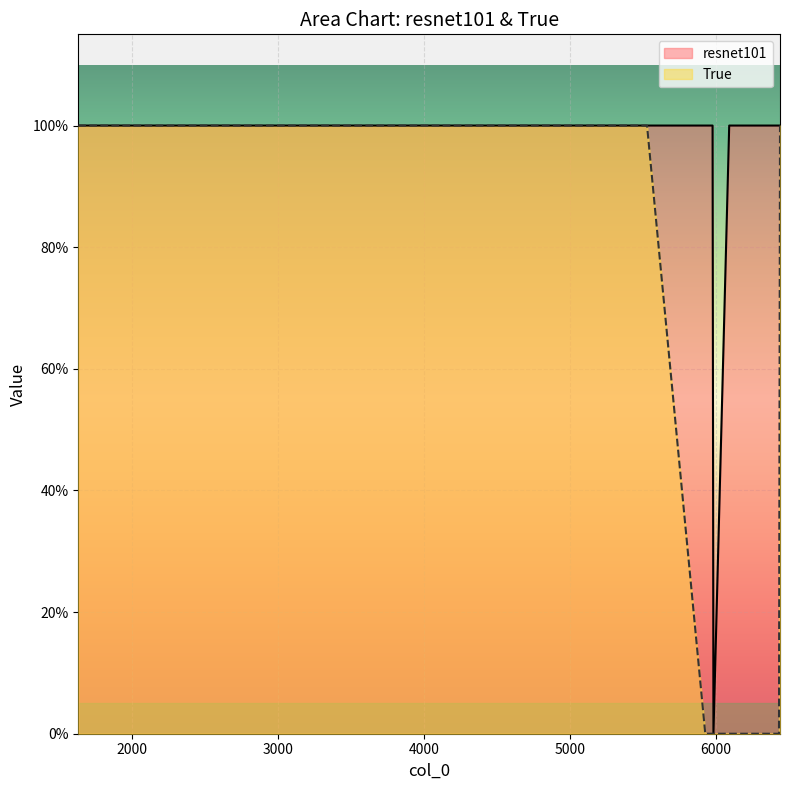

Which category has the lowest value in the resnet101 series?

5982